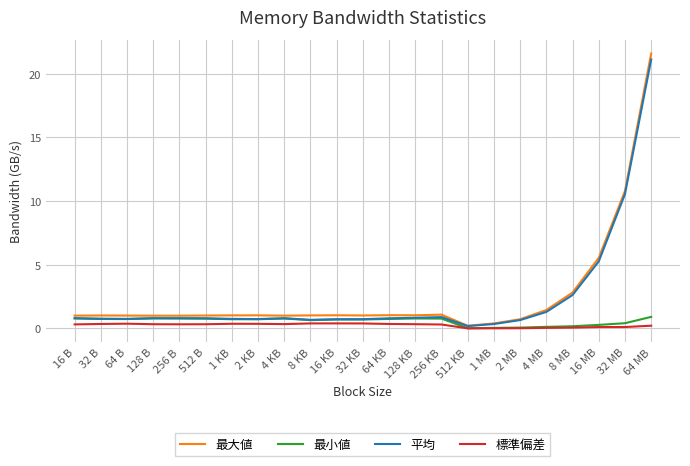

True or false: 最大値 and 標準偏差 intersect in this chart.

False